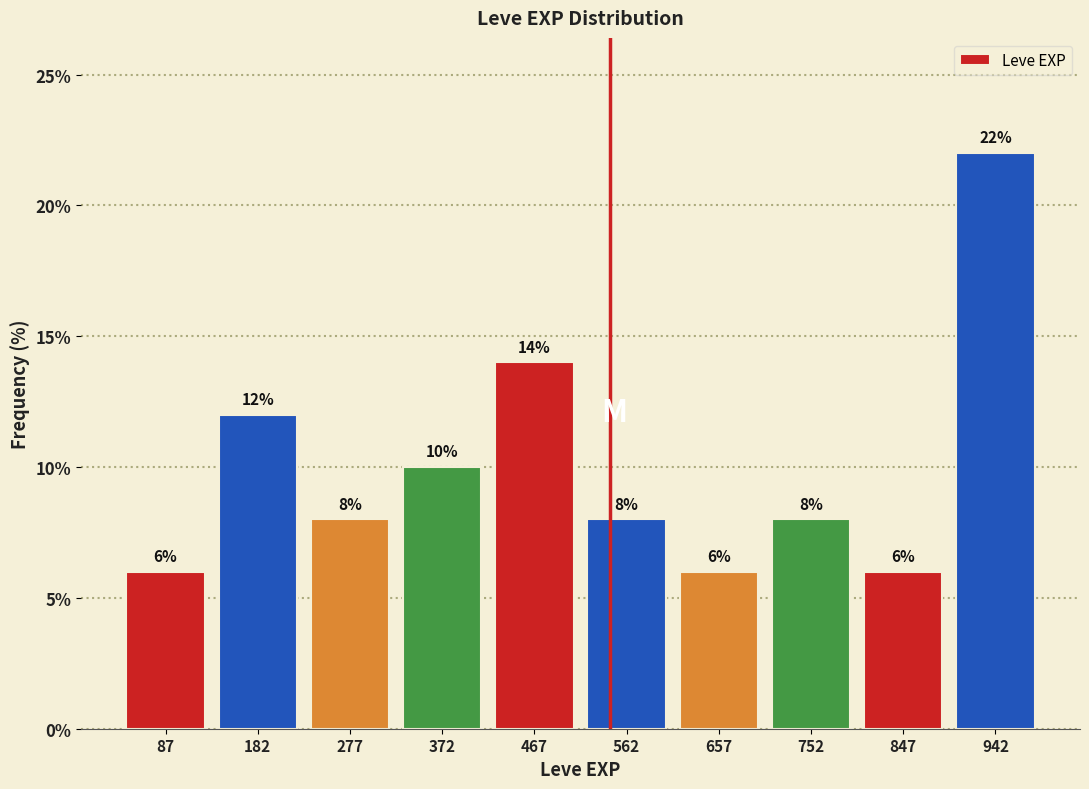

How tall is the bar that spans 325 to 420 on the x-axis? The bar edges are not printed on the chart, so give them approximately, as read against the axis.

10